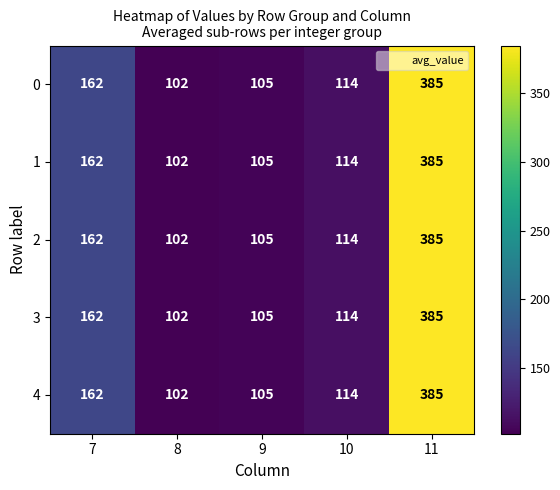

List the labels in order of 4 value, smallest first.

8, 9, 10, 7, 11